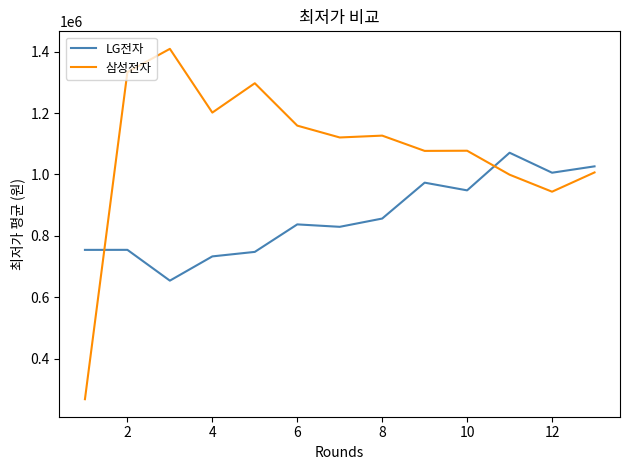

What is the highest value of the 삼성전자 series?

1408860.0